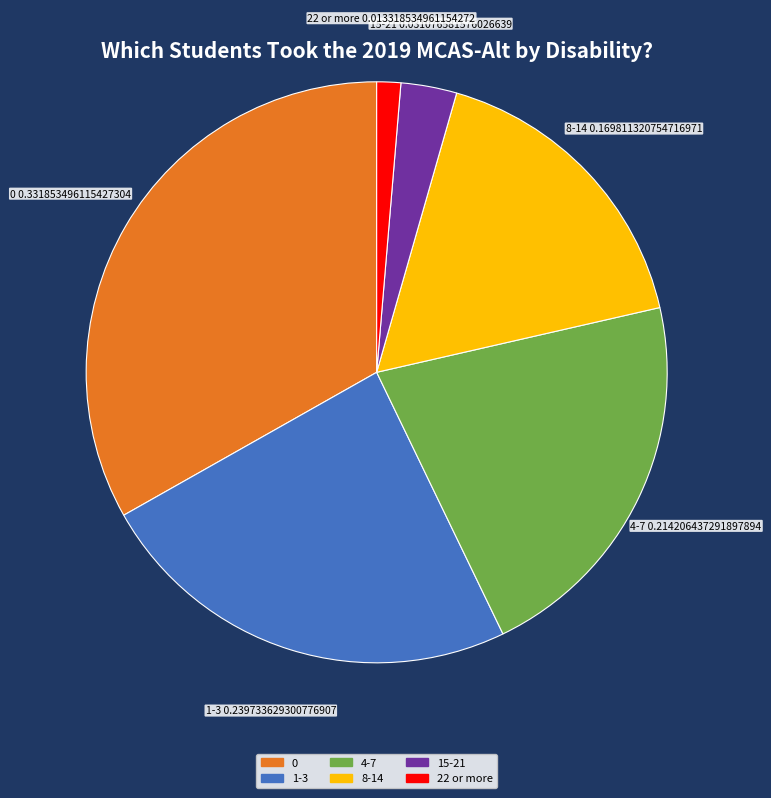

Which category has the smallest portion of the pie?

22 or more